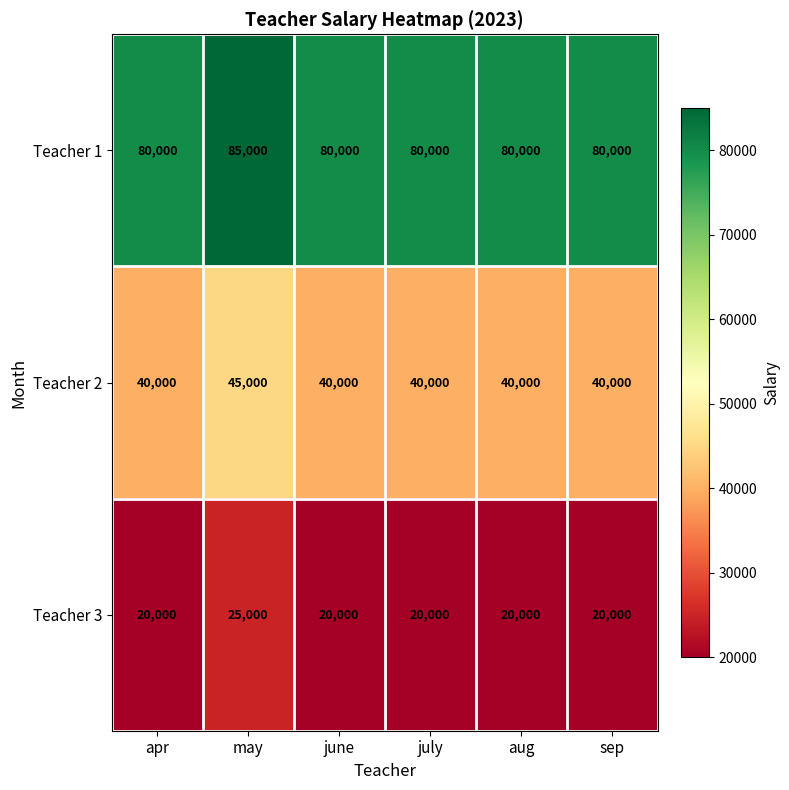

Reading right to left, list all the values displayed in this chart.

Teacher 1: sep=80000	aug=80000	july=80000	june=80000	may=85000	apr=80000
Teacher 2: sep=40000	aug=40000	july=40000	june=40000	may=45000	apr=40000
Teacher 3: sep=20000	aug=20000	july=20000	june=20000	may=25000	apr=20000